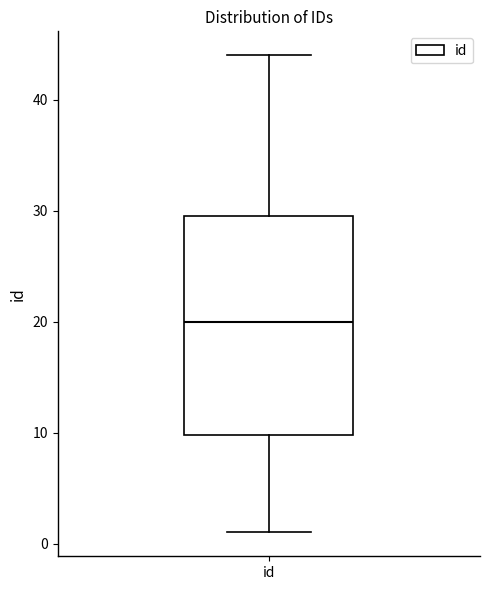

Read this box plot against the y-axis: the position of the median line, the range covered by the box, and the ends of both whiskers. The values are not printed on the chart, so give them approximately, as read against the axis.

median 20, box 10 to 30, whiskers 1 to 44